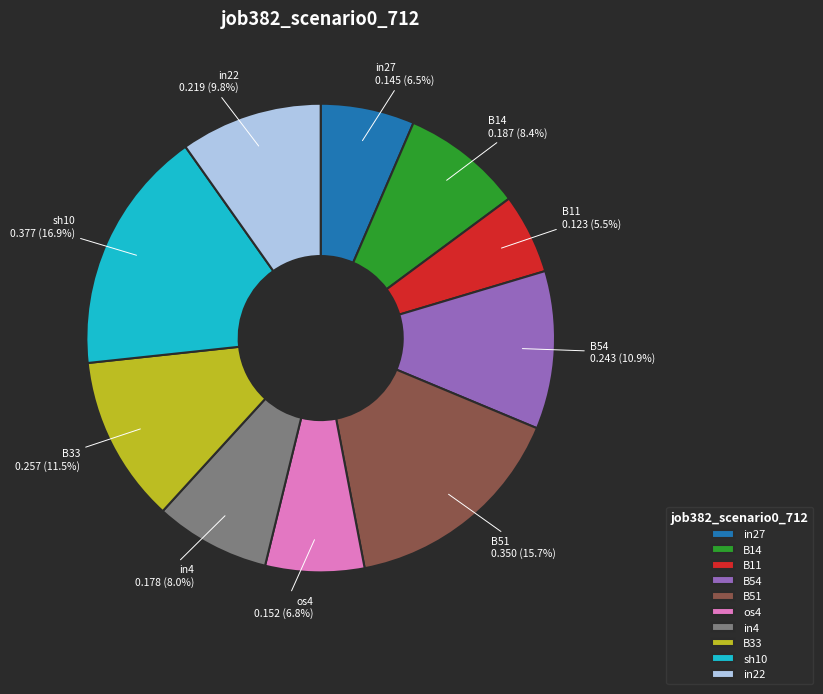

Which category has the biggest portion of the pie?

sh10